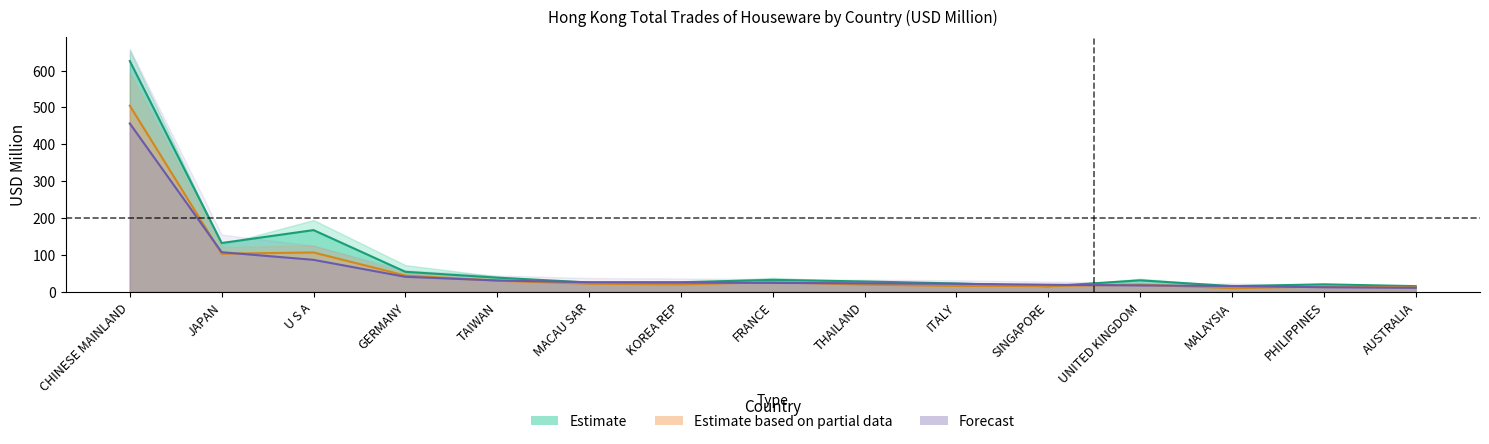

What is the value of the 201912_pct_share point at the 13th from the left?

15.6